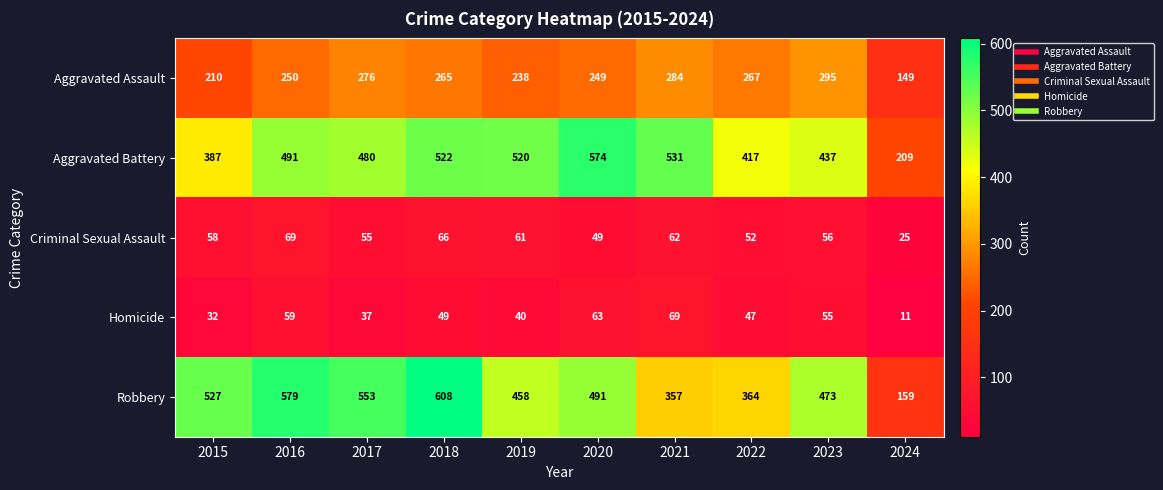

What is the sum of all Robbery values?

4569